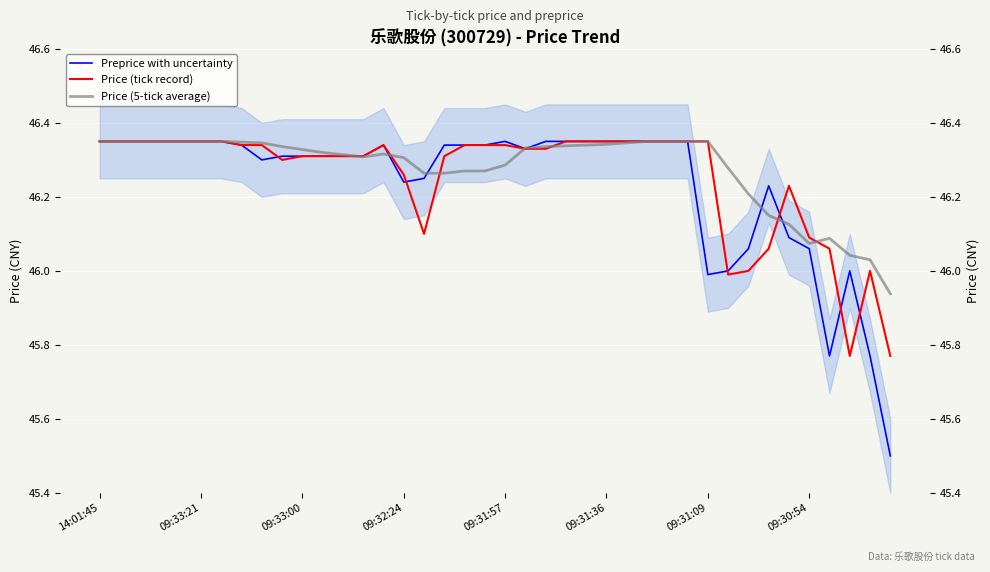

What position from the right is 16?

24